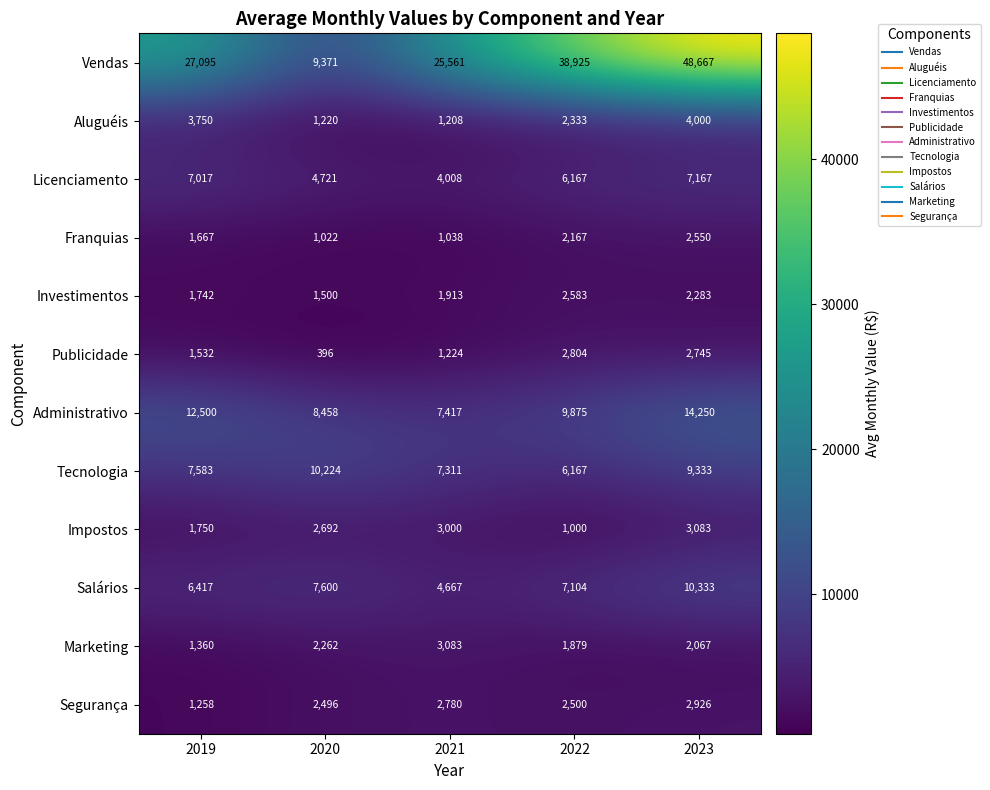

Is the value of Segurança at 2021 greater than the value of Aluguéis at 2019?

No